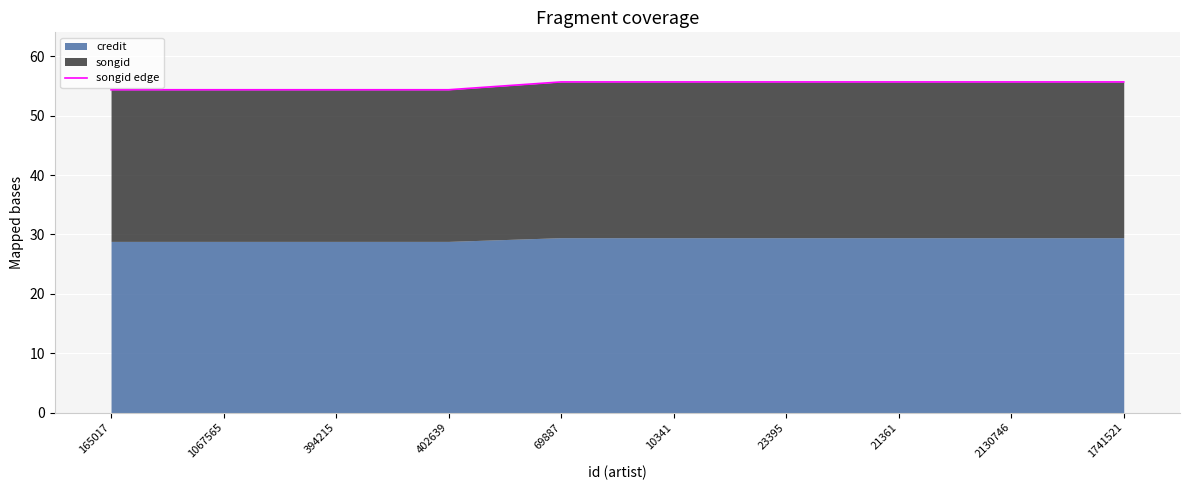

What is the sum of the values at 402639 and 1741521?

110.1